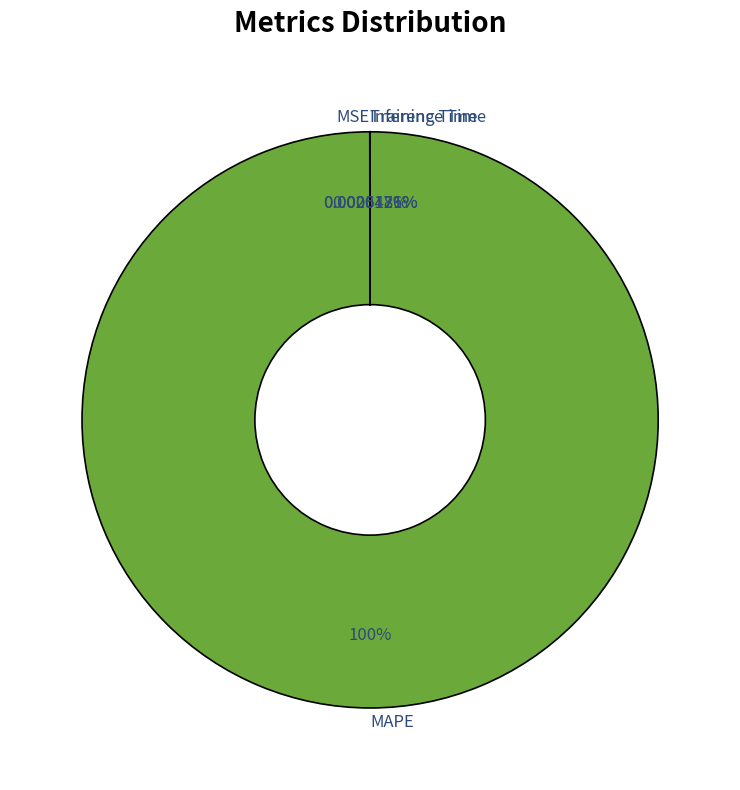

To the nearest percent, what is the difference between the largest and smallest slice percentages?

100%